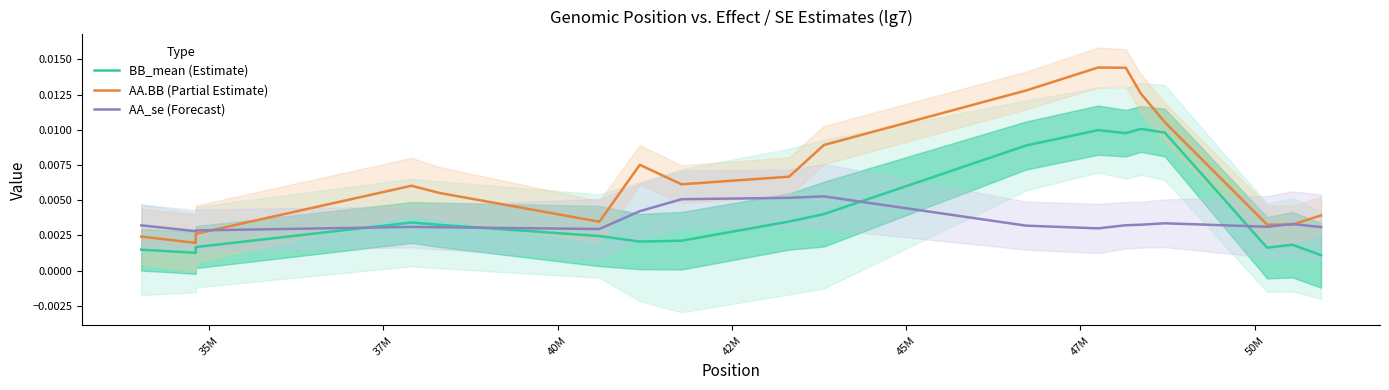

How many interior local valleys does the BB_mean (Estimate) series have?

4